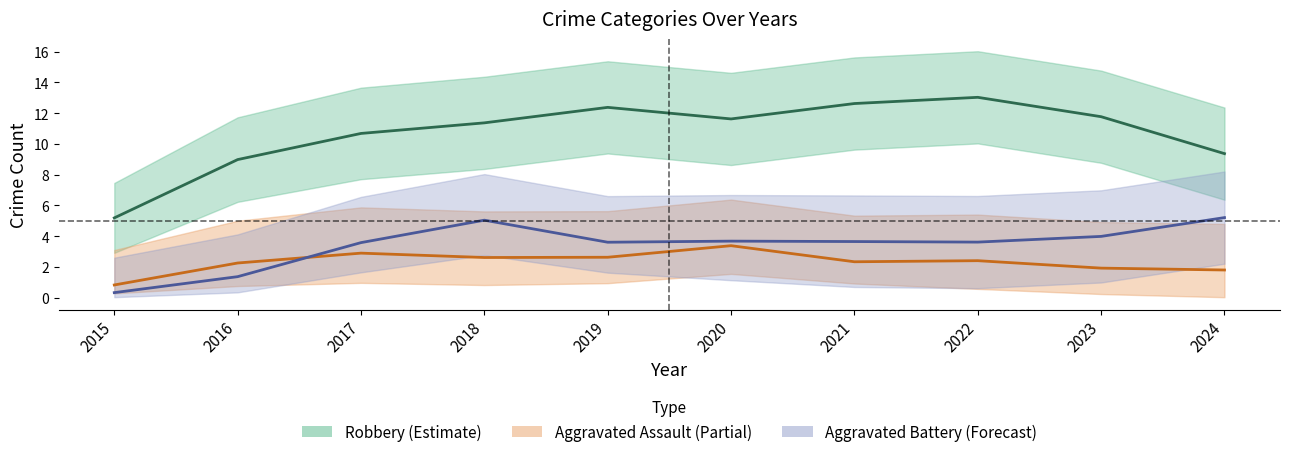

How many values in the Robbery series exceed 11?

6